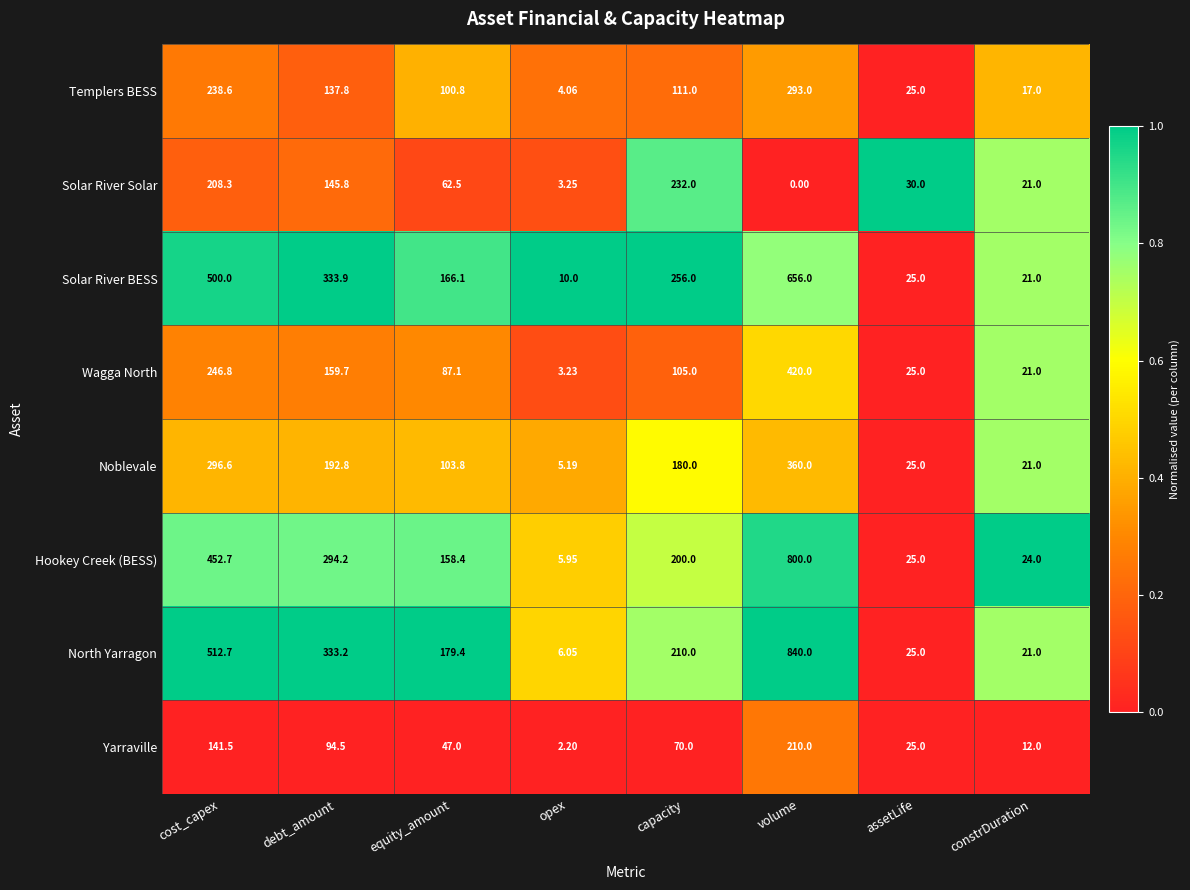

Which category has the highest value across all series?

volume